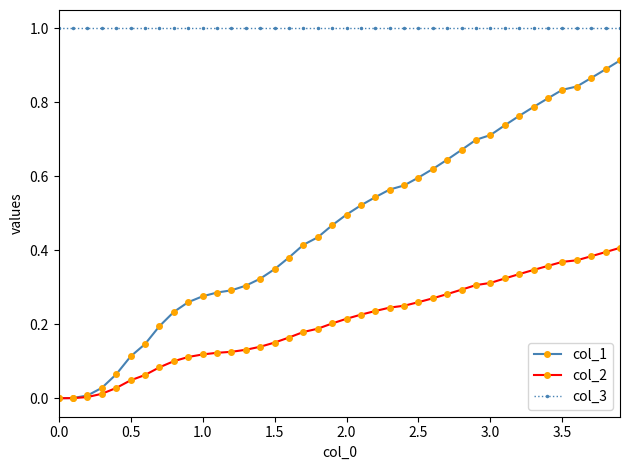

How many data points does each series have?

40